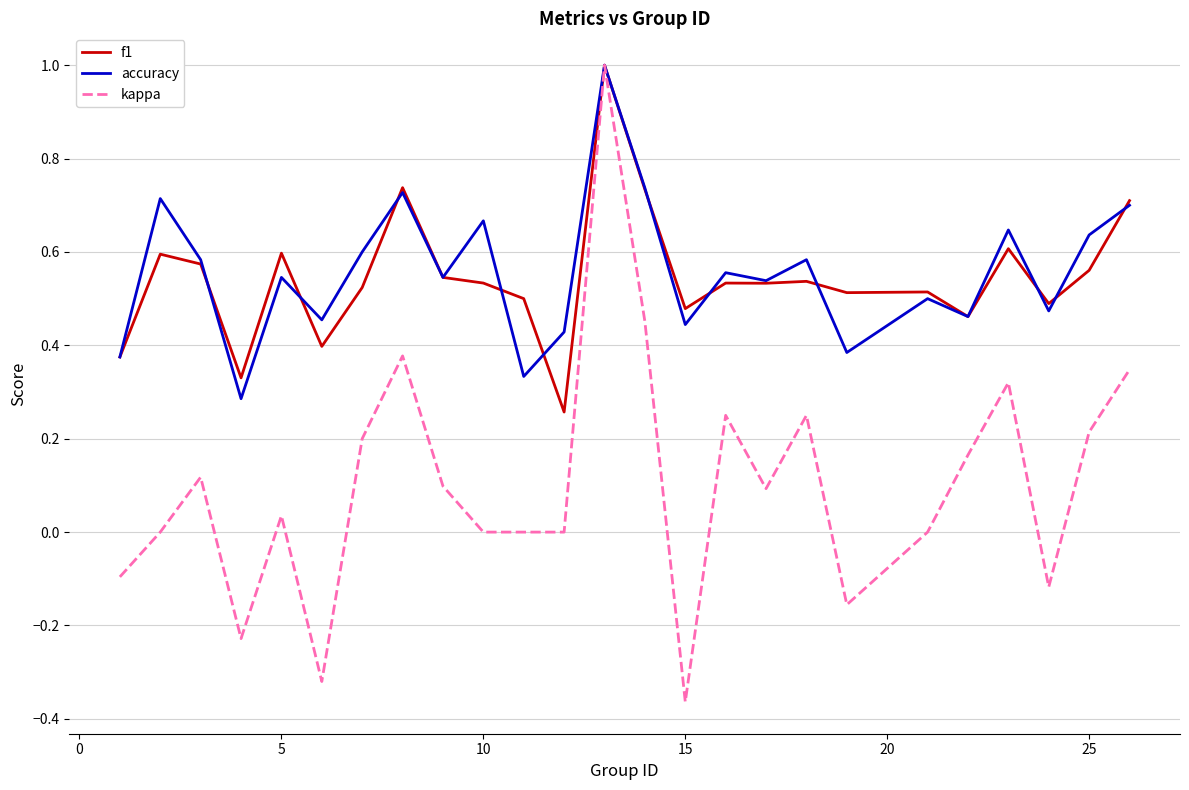

Which series has the largest range (max minus min)?

kappa